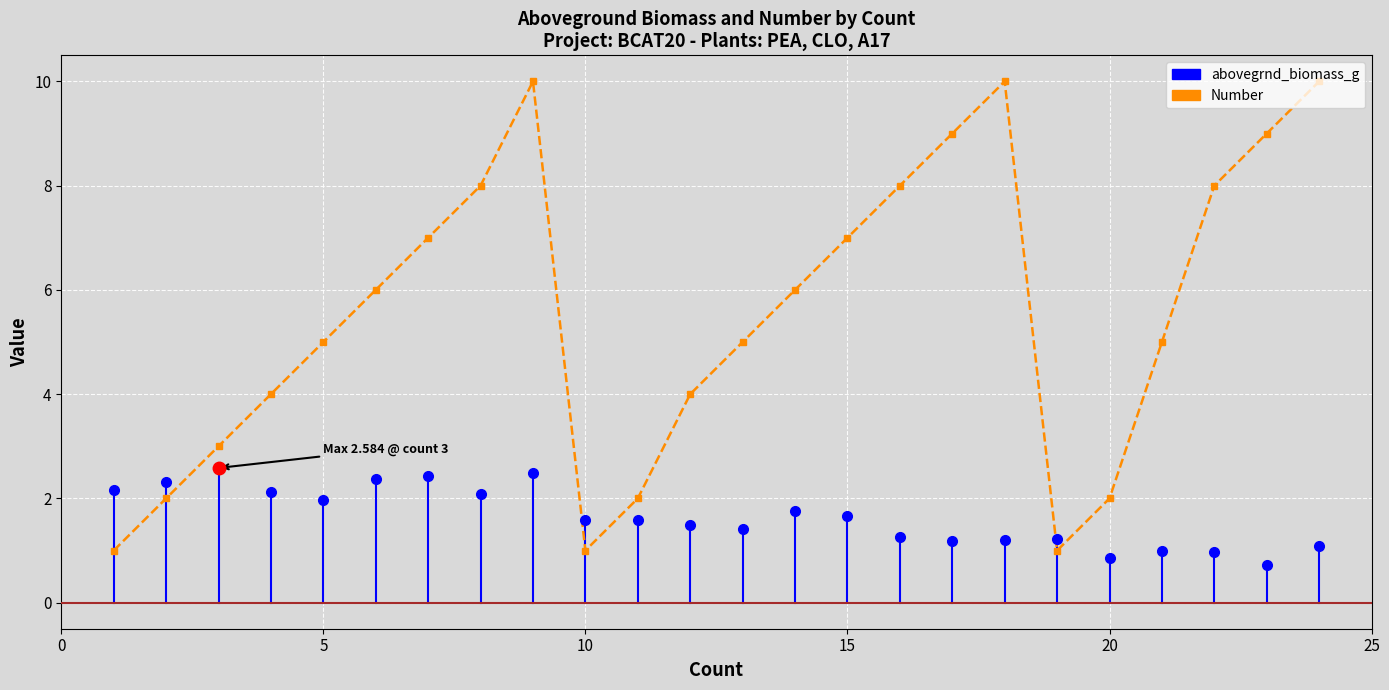

How many points are higher than both their immediate neighbors (excluding endpoints)?

2